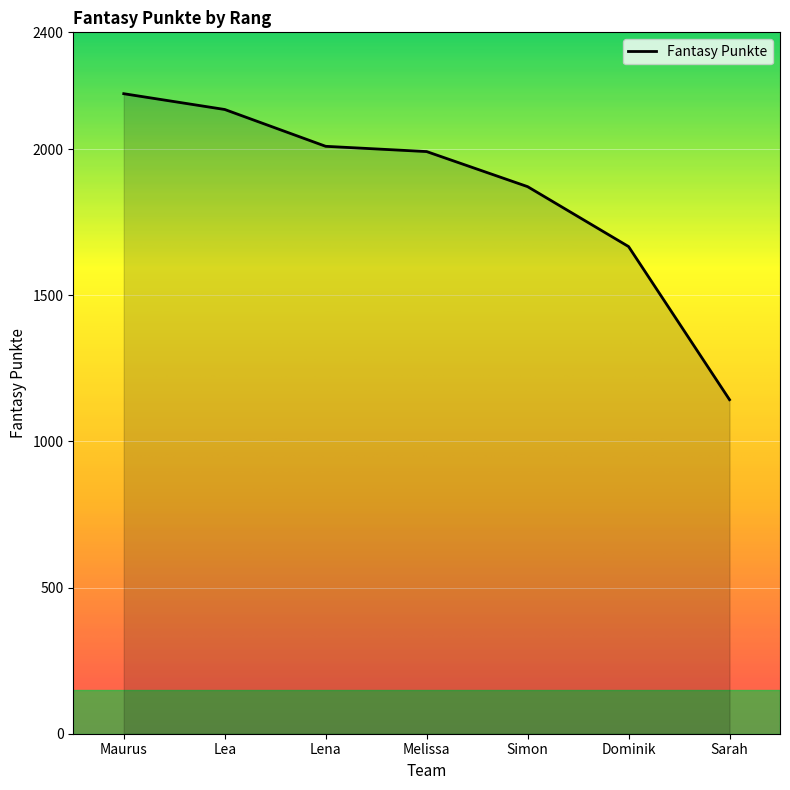

At which category does the chart reach its peak across all series?

Maurus